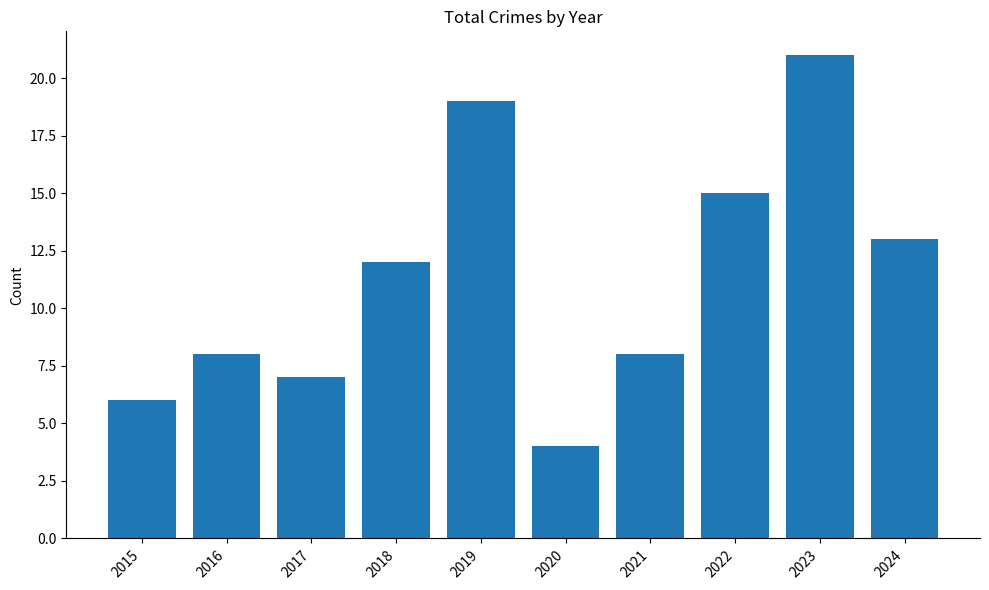

How many data points are less than 12?

5